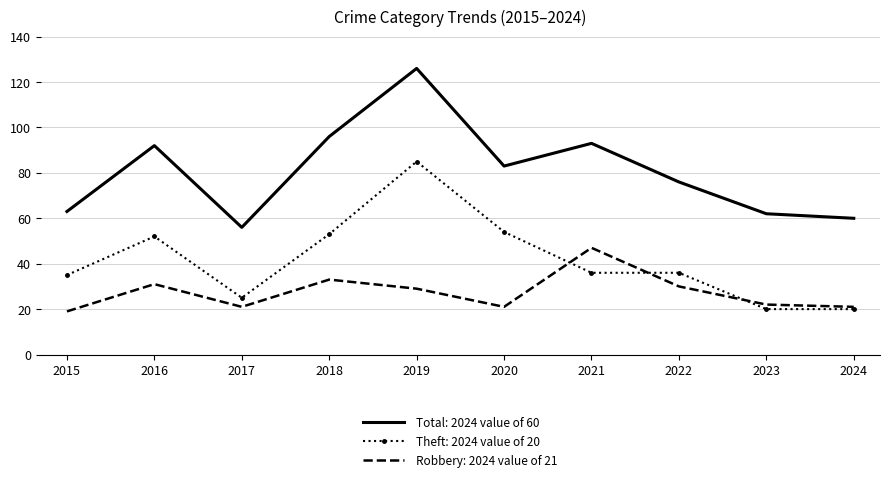

Is it true that Robbery: 2024 value of 21 equals 12 at 2023?

False